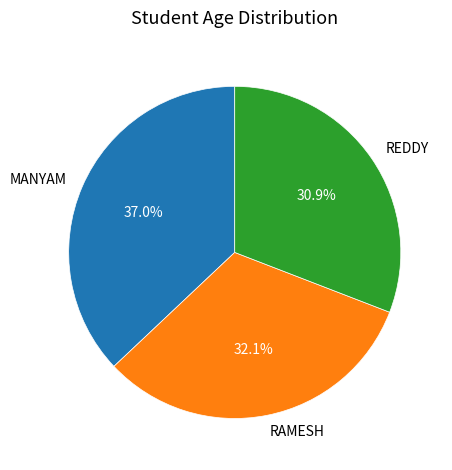

Rank the categories by value from lowest to highest.

REDDY, RAMESH, MANYAM